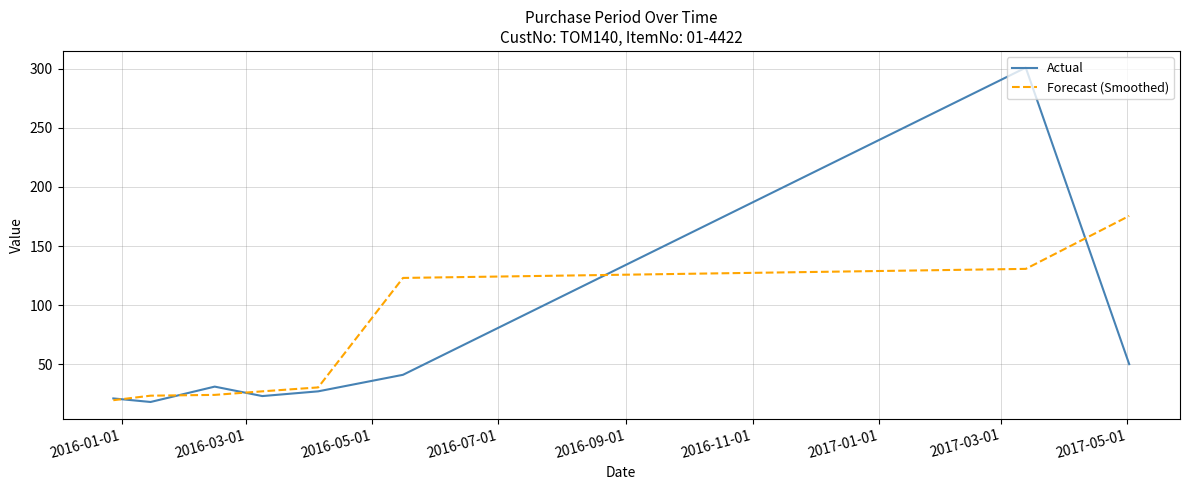

List the series in order of their peak value, highest first.

Actual, Forecast (Smoothed)